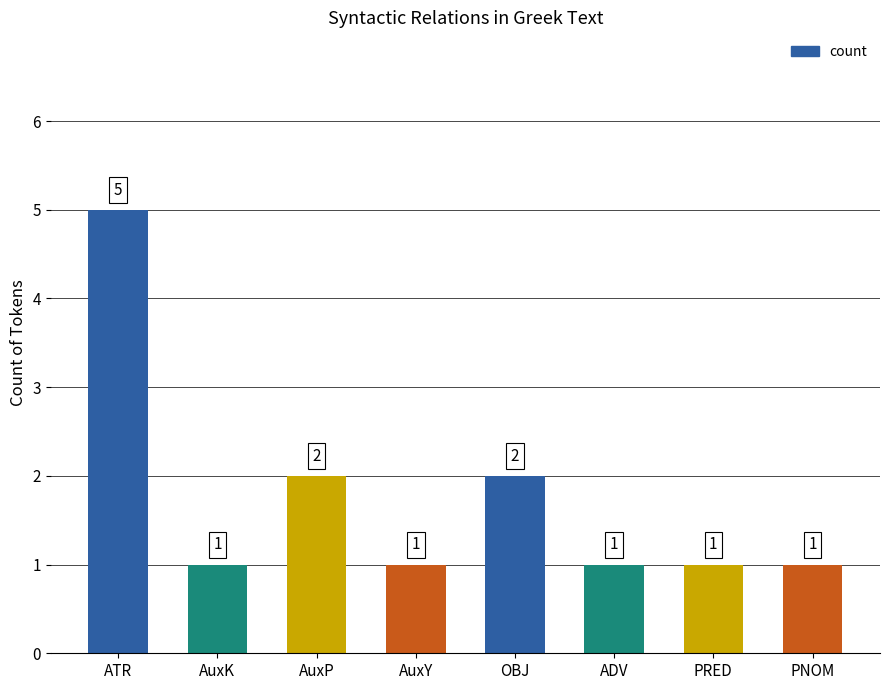

Which category has the highest value across all series?

ATR